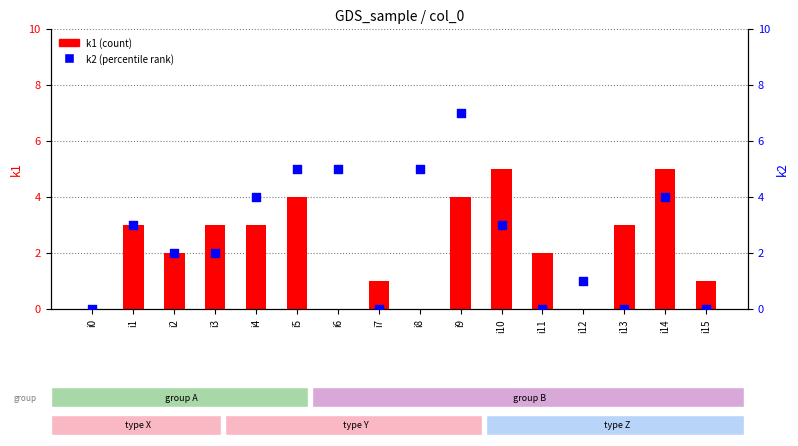

Which series has the largest total across all categories?

k2 (percentile)